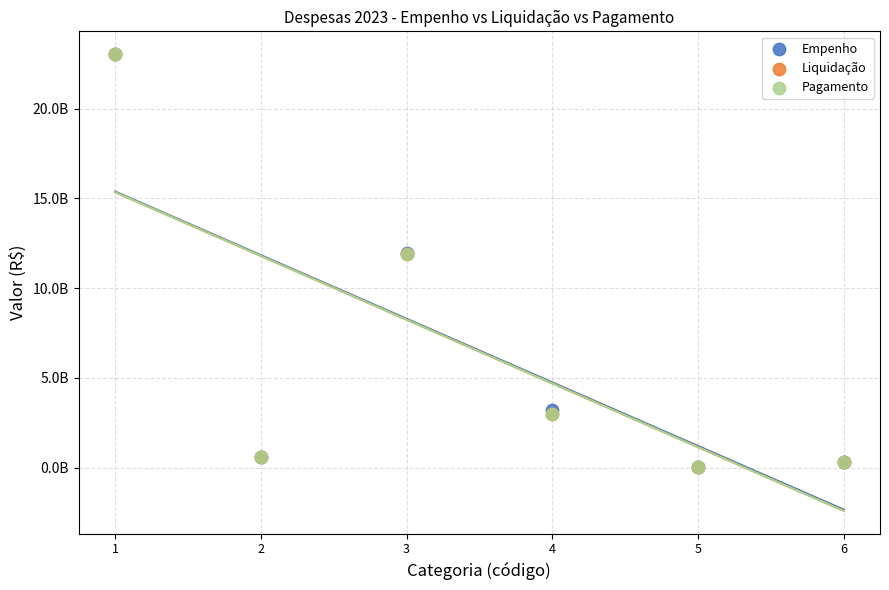

Which series has the largest Y range (max minus min)?

Empenho